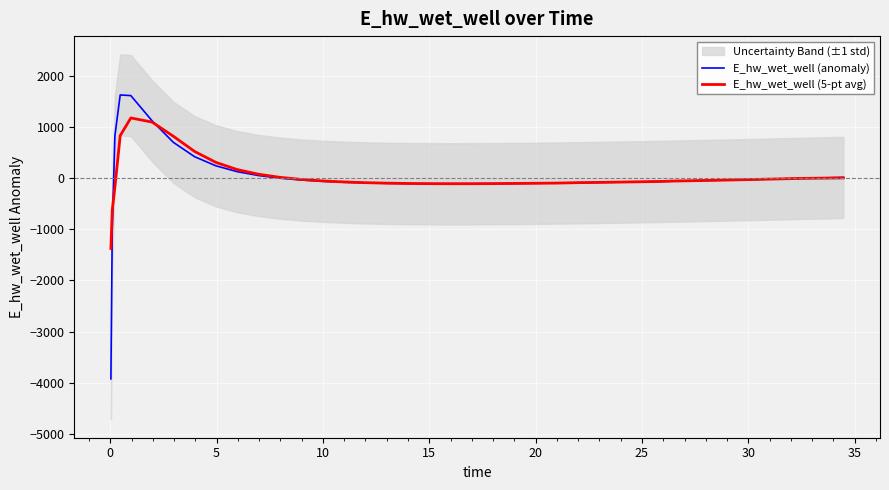

What is the average value of the E_hw_wet_well (5-pt avg) series?

27.4